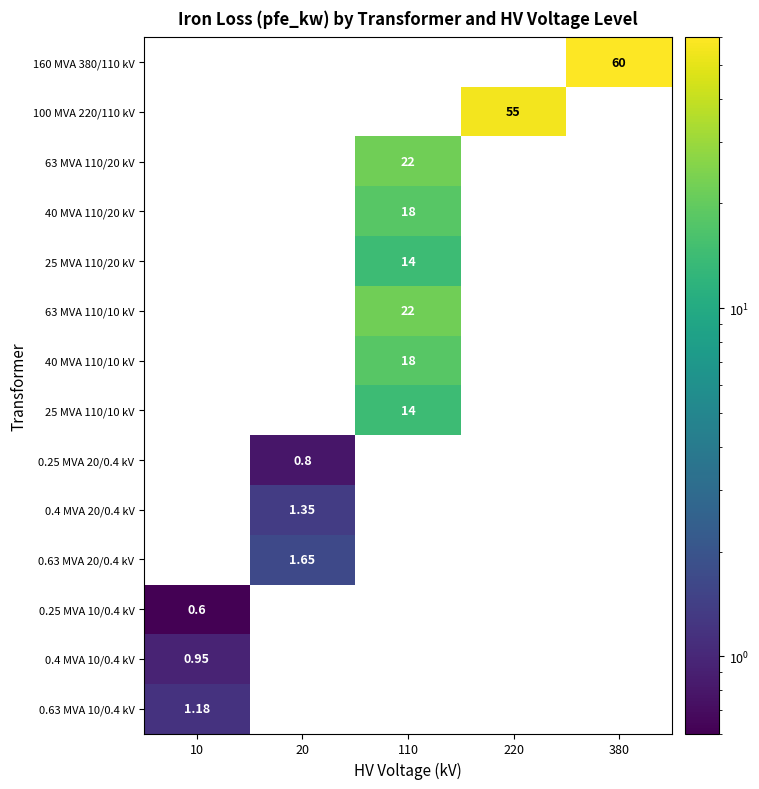

Is the value of 25 MVA 110/20 kV at 110 greater than the value of 63 MVA 110/20 kV at 20?

Yes